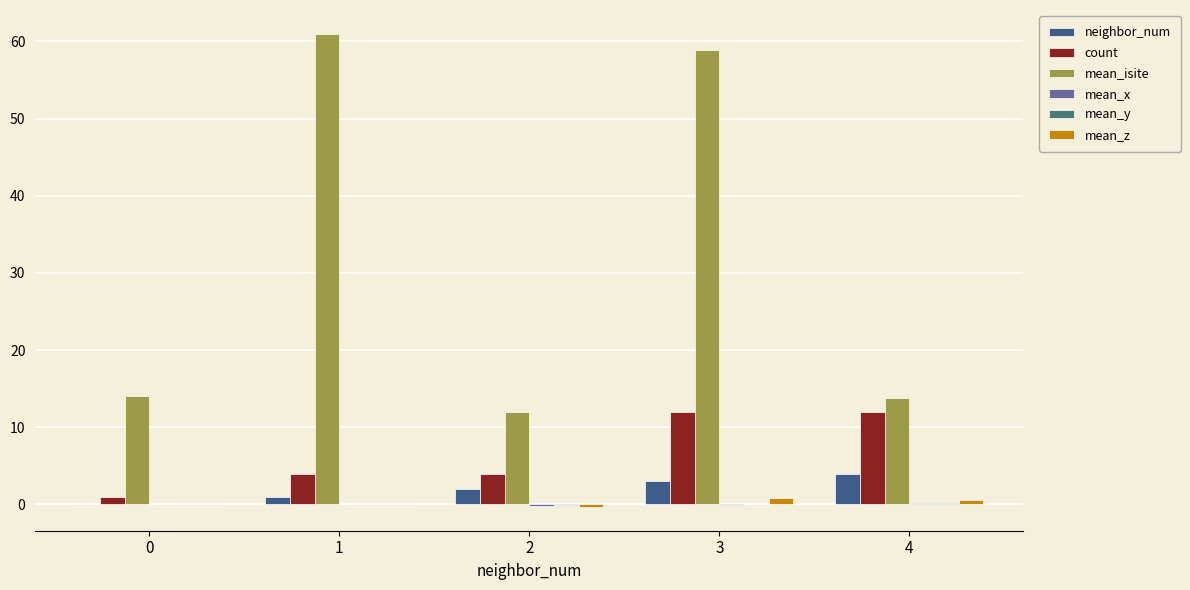

Rank the series at 4 from highest to lowest value.

mean_isite, count, neighbor_num, mean_z, mean_x, mean_y